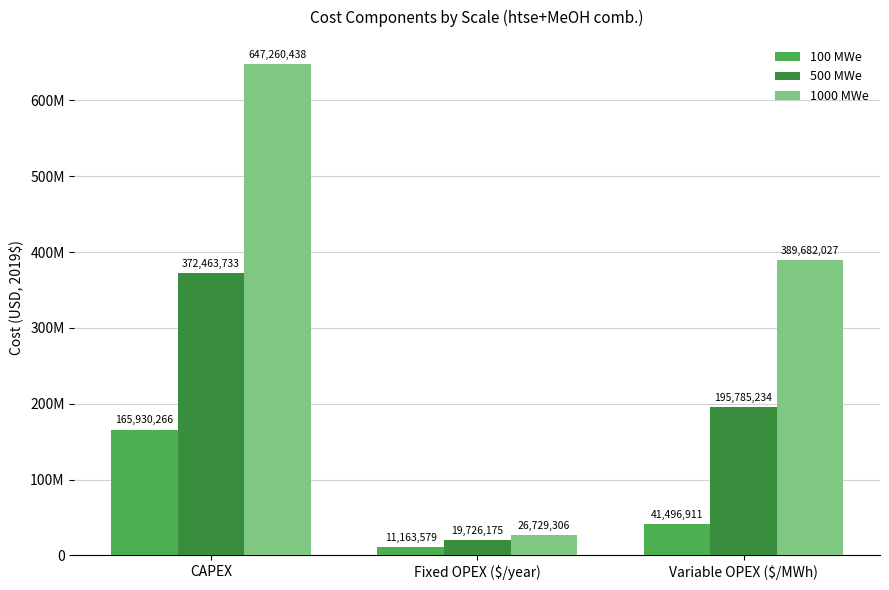

Rank the series at CAPEX from highest to lowest value.

1000 MWe, 500 MWe, 100 MWe